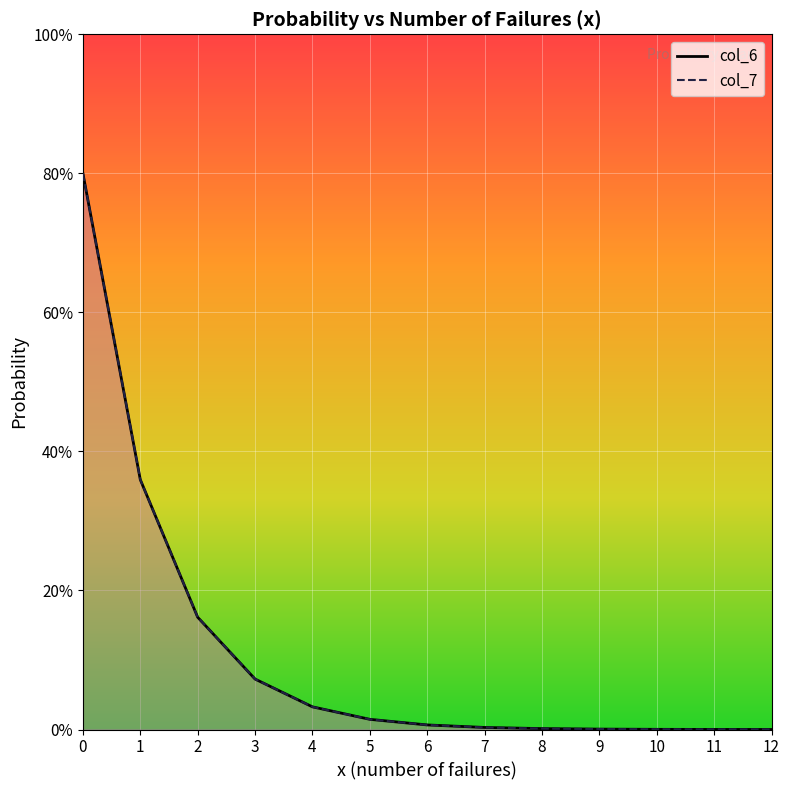

At 1, list the series in order from largest to smallest.

col_6, col_7